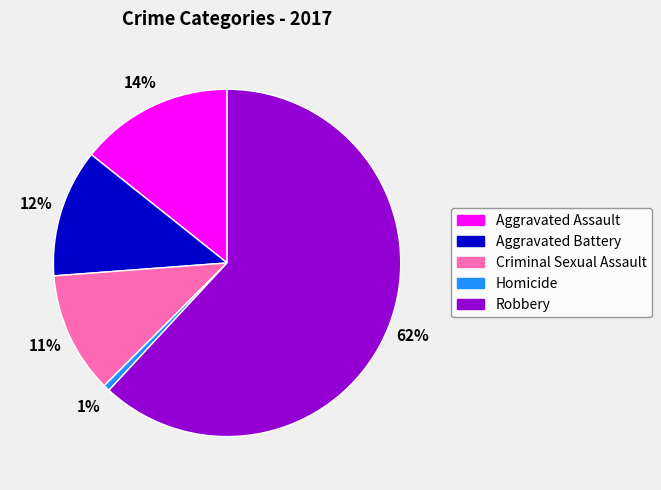

Is it true that Homicide is 1% of the pie?

True